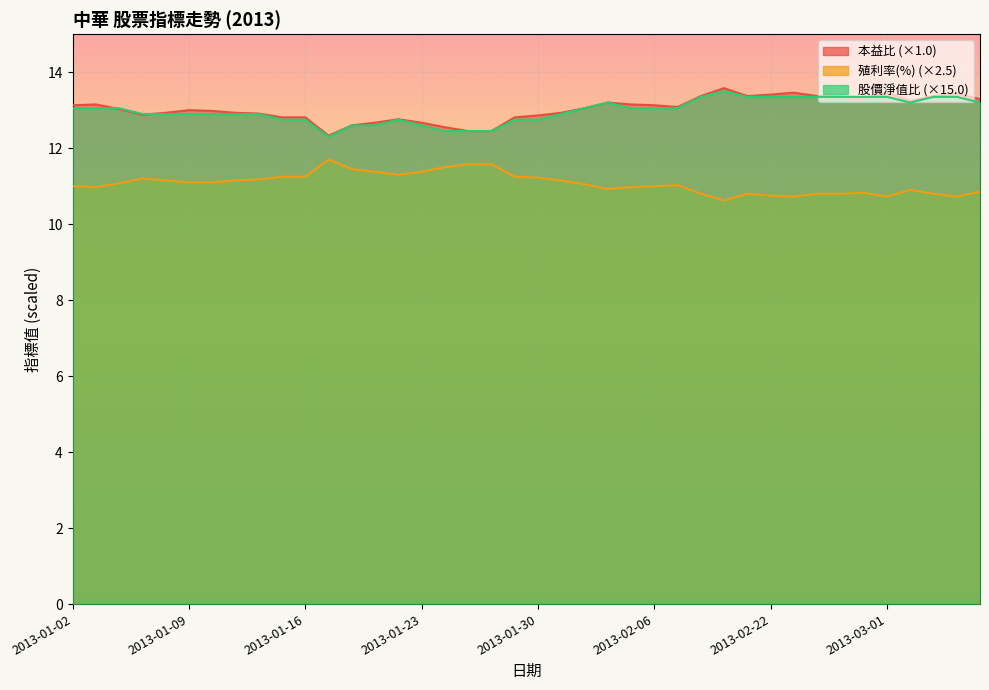

Rank the series by their maximum value, from lowest to highest.

殖利率(%), 股價淨值比, 本益比